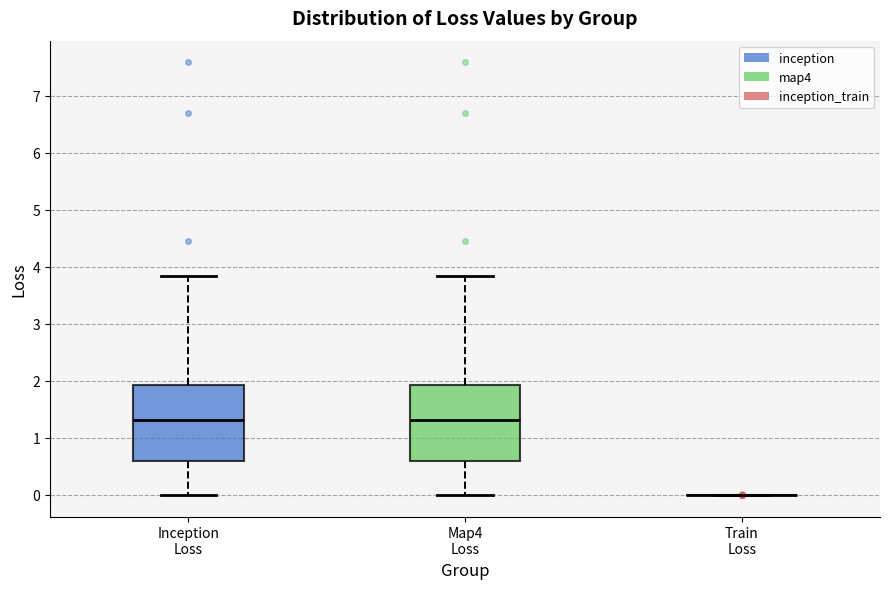

Where is the lower edge of the box for Map4 Loss on the y-axis? The values are not printed on the chart, so give them approximately, as read against the axis.

0.6